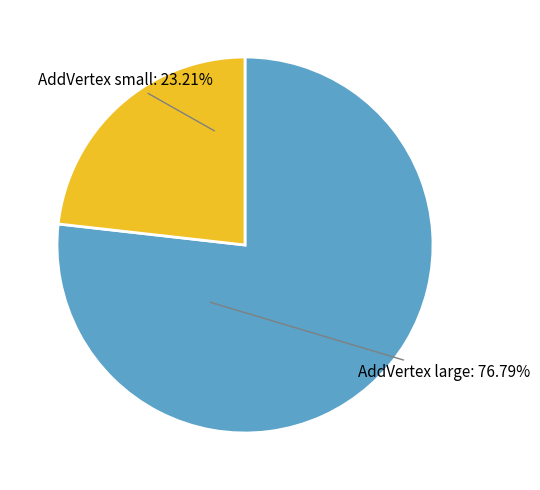

Which has a higher value, AddVertex small: 23.21% or AddVertex large: 76.79%?

AddVertex large: 76.79%